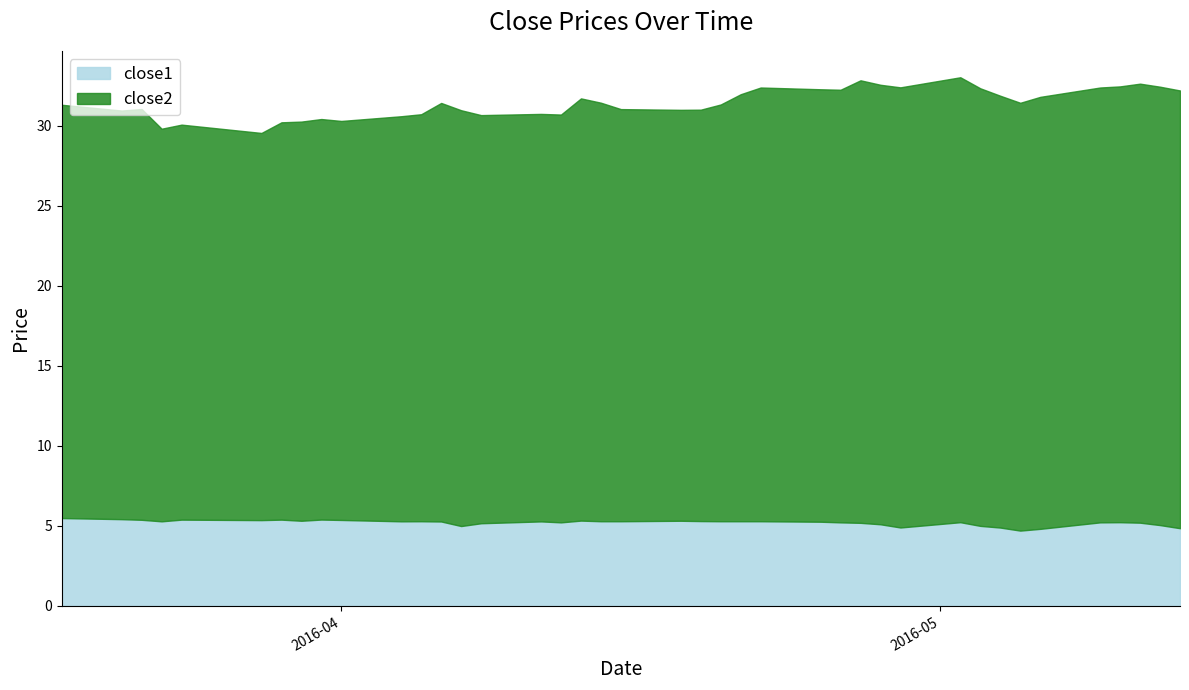

How many values in the close2 series are below 26?

19